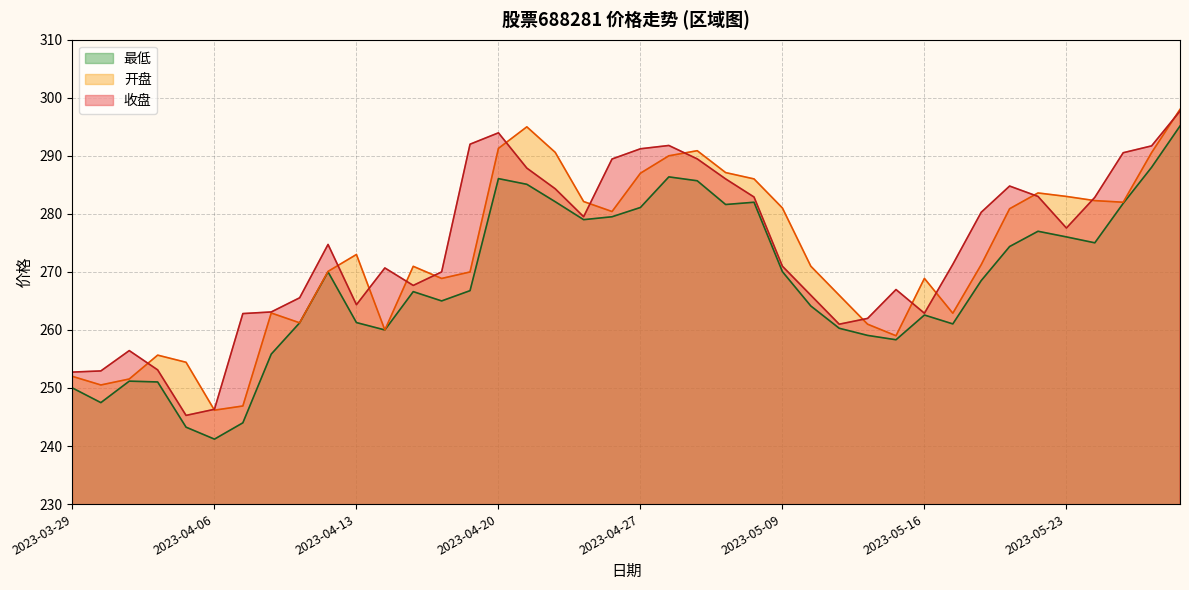

What are all the series names shown in the legend?

最低, 开盘, 收盘